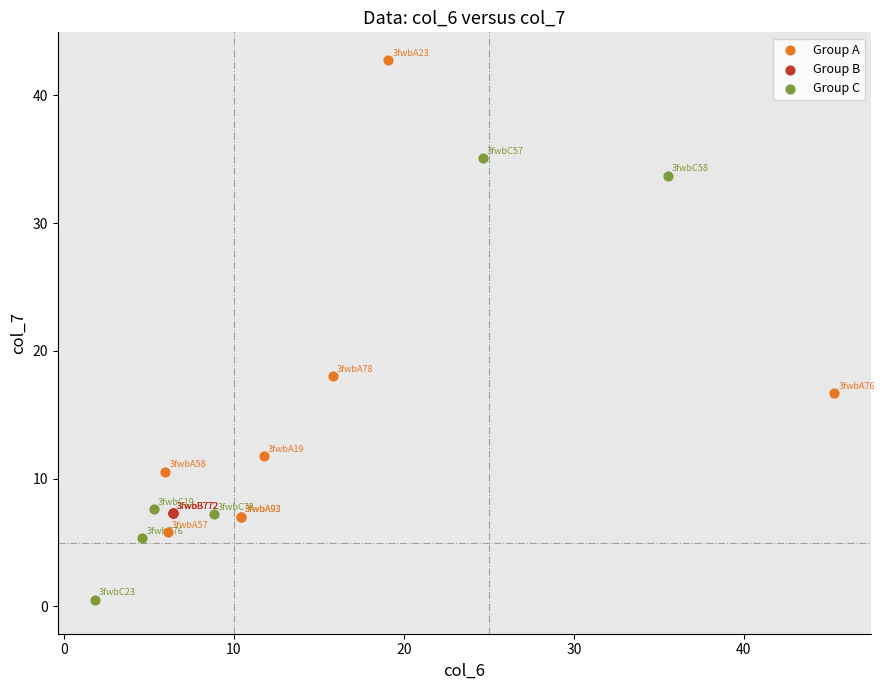

Which series contains the highest Y value?

Group A